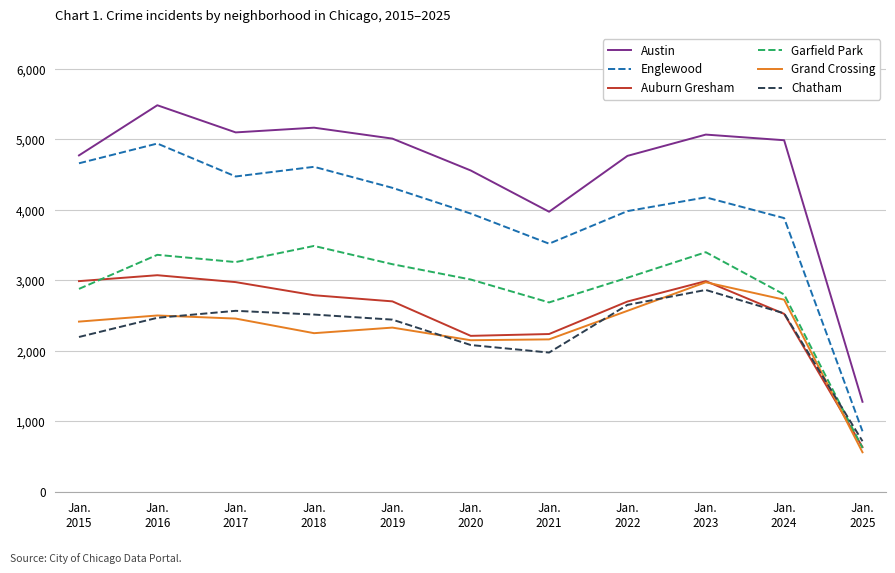

Which series has the widest spread of values?

Austin